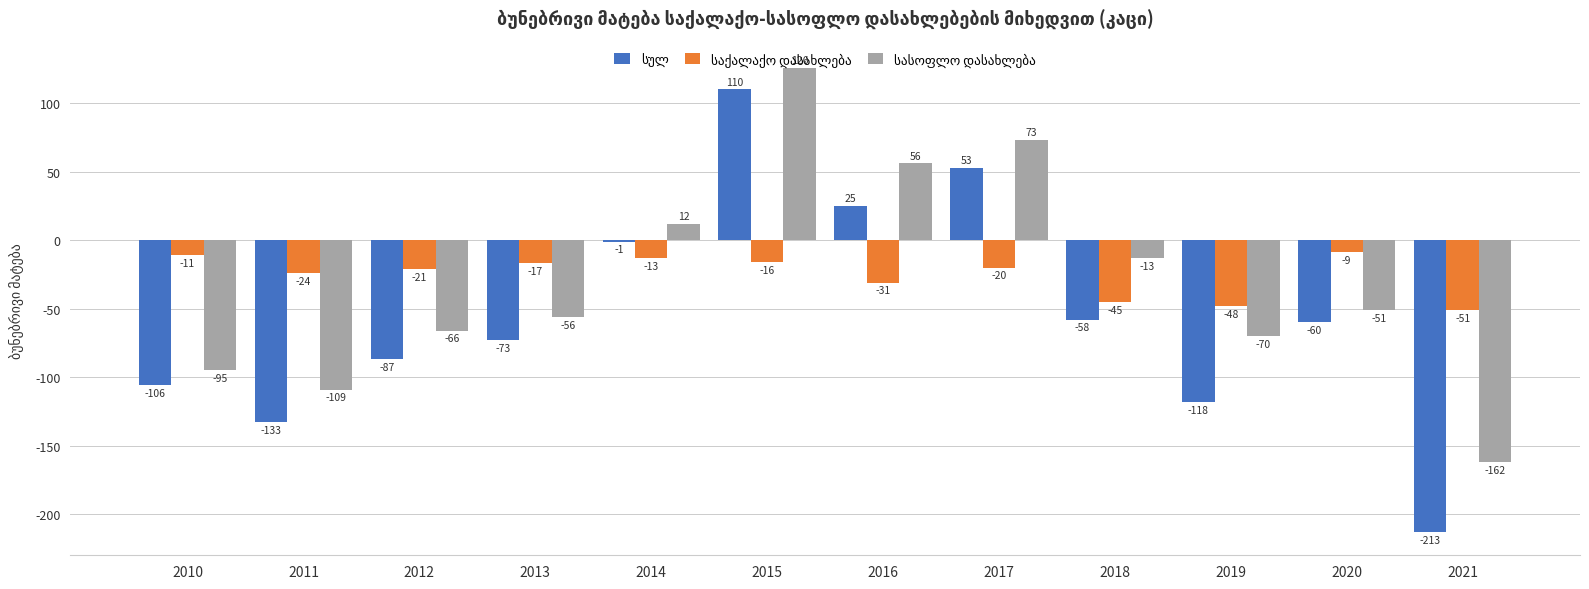

At which category is the sum across all series the highest?

2015